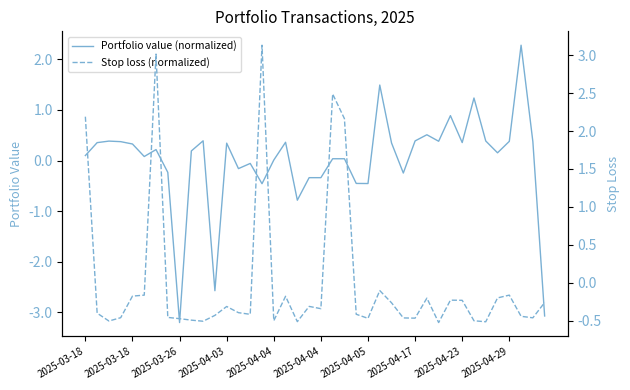

Is the value of Stop loss (normalized) at 27 greater than the value of Portfolio value (normalized) at 18?

Yes